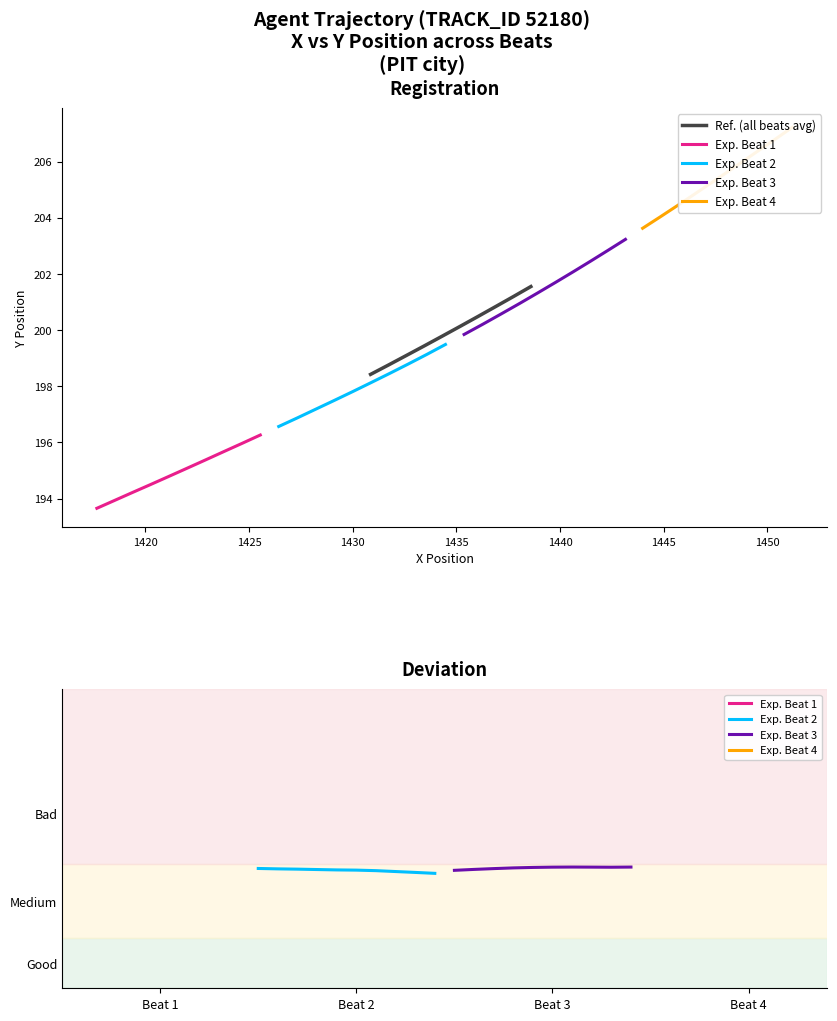

What is the minimum value for Ref. (all beats avg)?

198.4